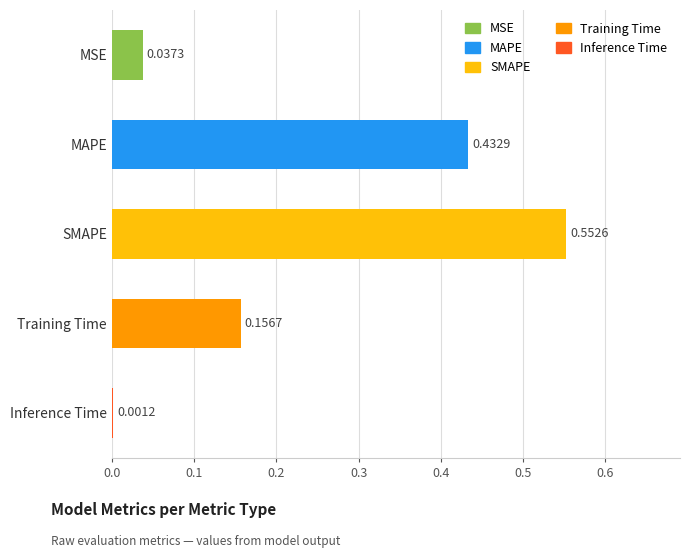

Where is the data nearest to the value 0?

Inference Time